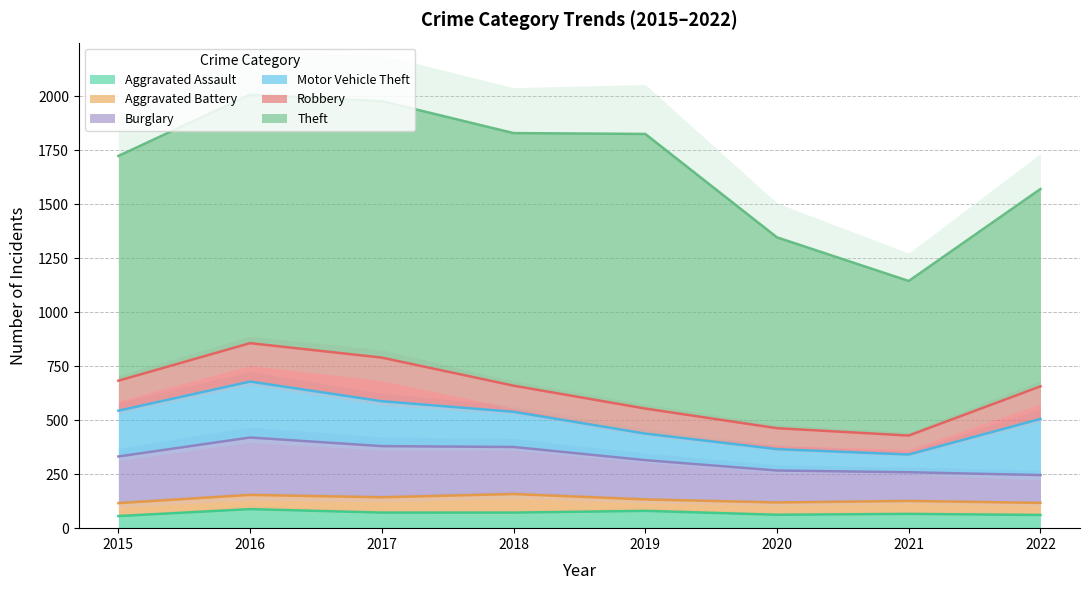

True or false: Aggravated Battery has a value of 25 at 2016.

False